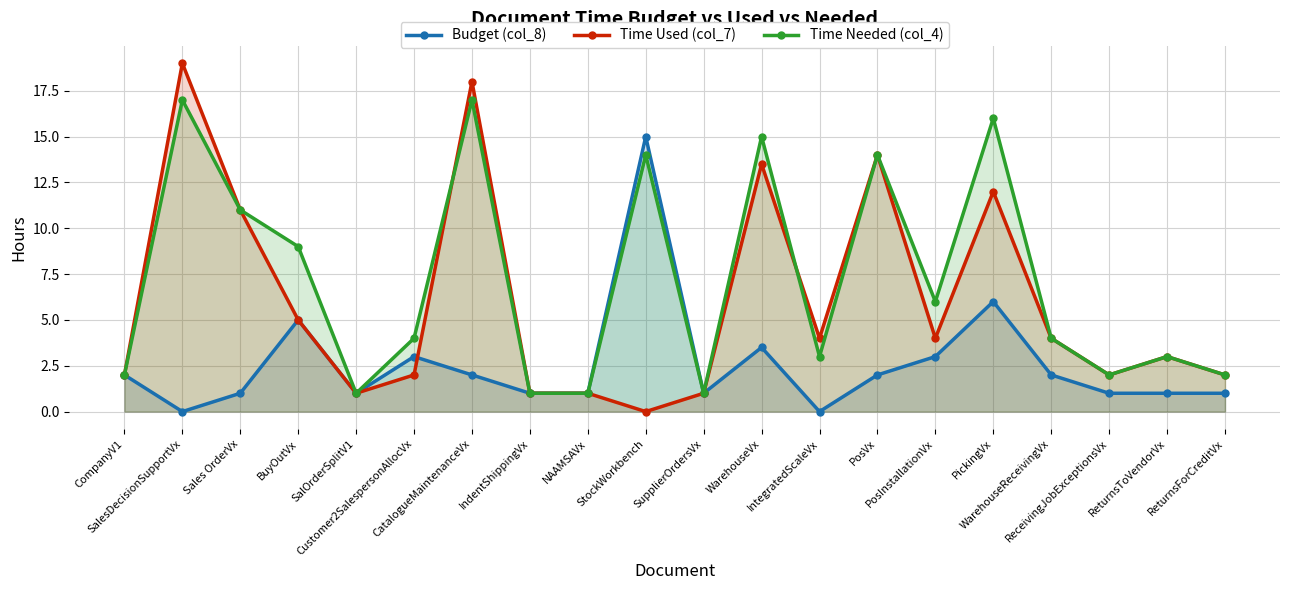

True or false: Time Needed (col_4) and Time Used (col_7) intersect in this chart.

True